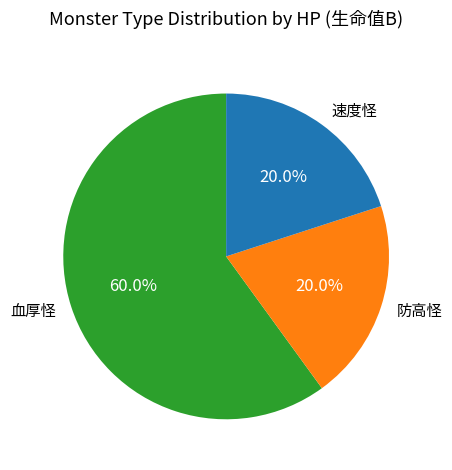

Which slice is the largest?

血厚怪